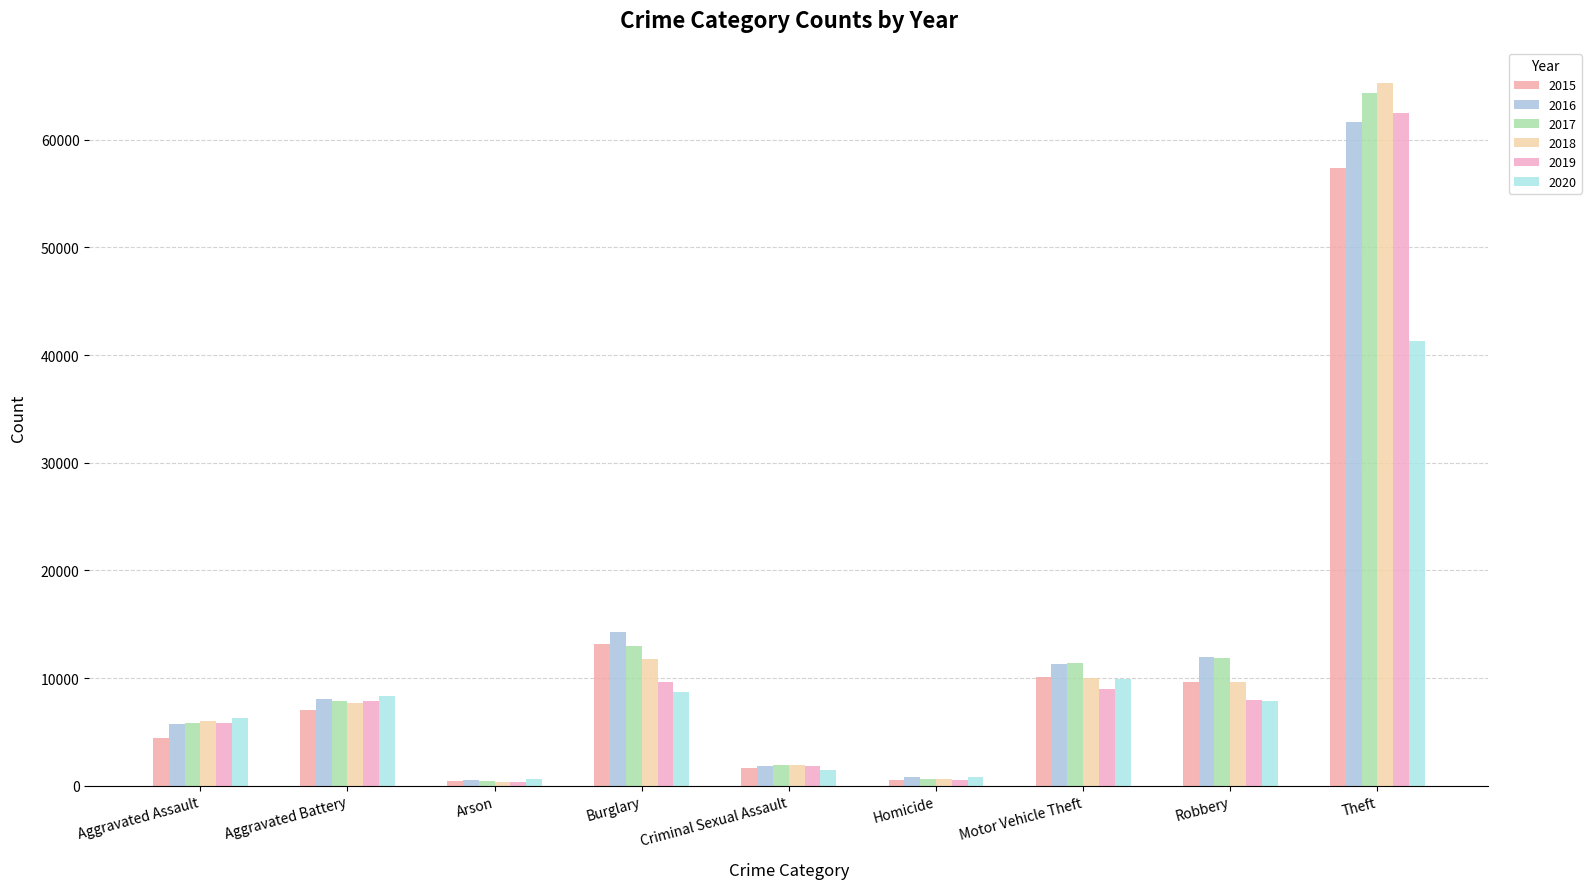

What is the average value of the 2015 series?

11592